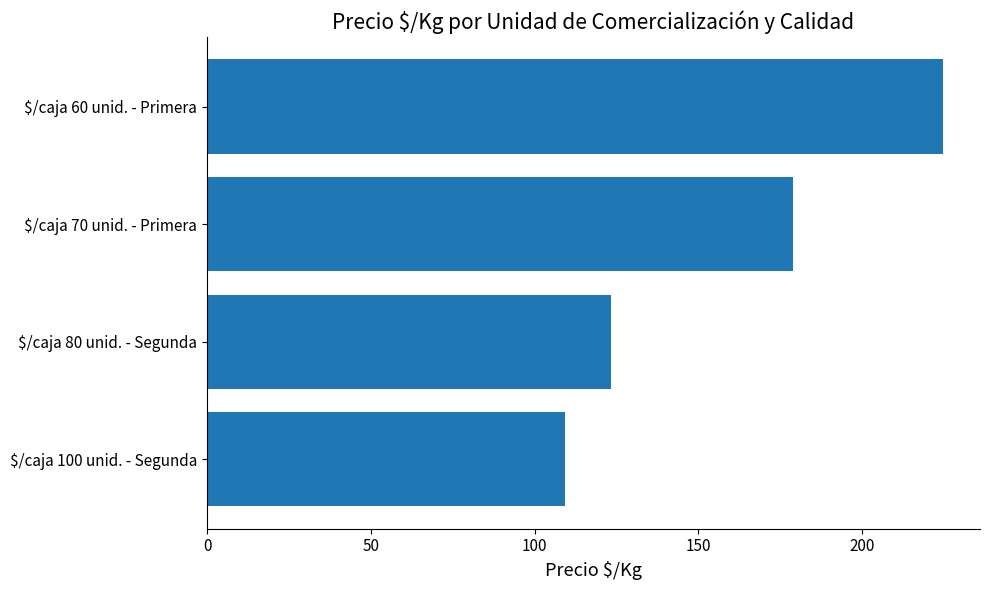

How many series are shown in this chart?

1